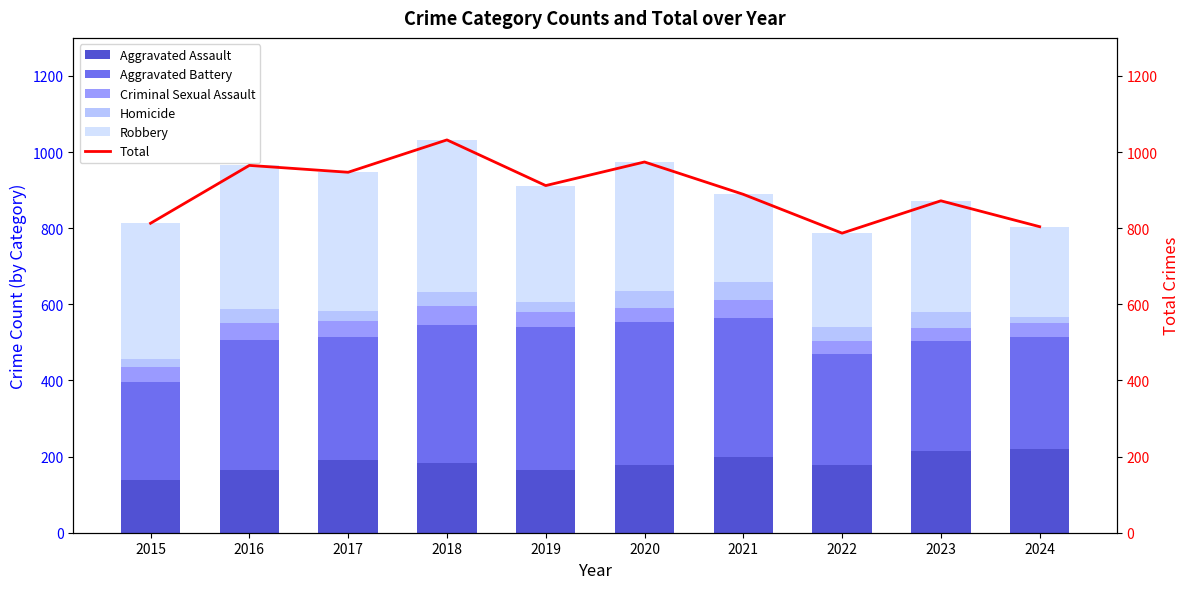

At which category does the chart reach its minimum across all series?

2024